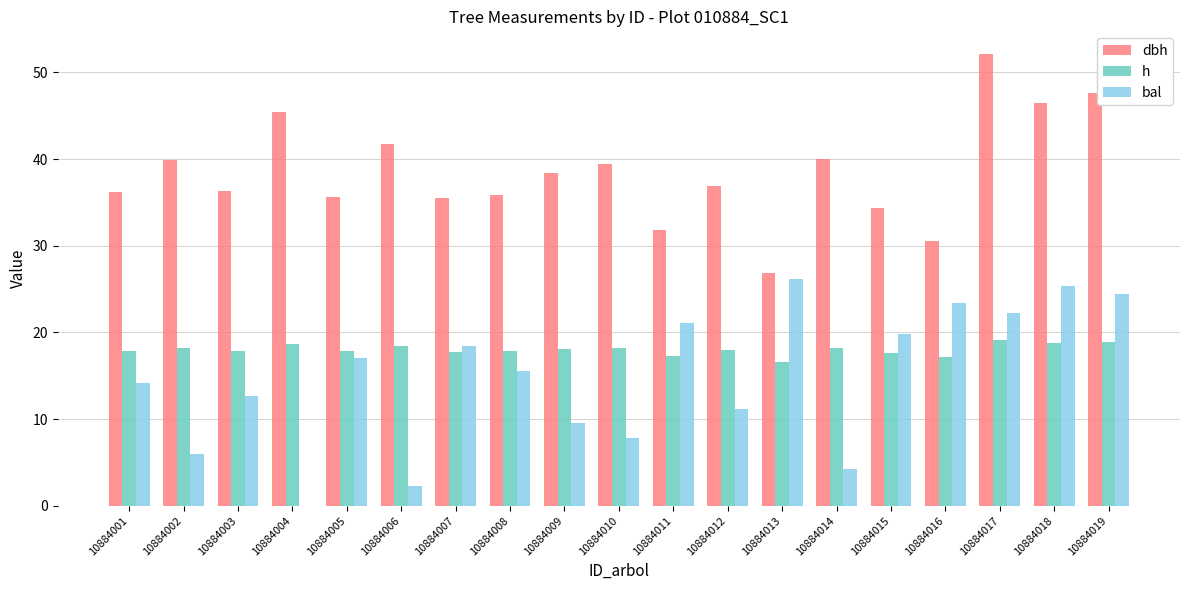

True or false: bal has a value of 8.0 at 10884002.

False